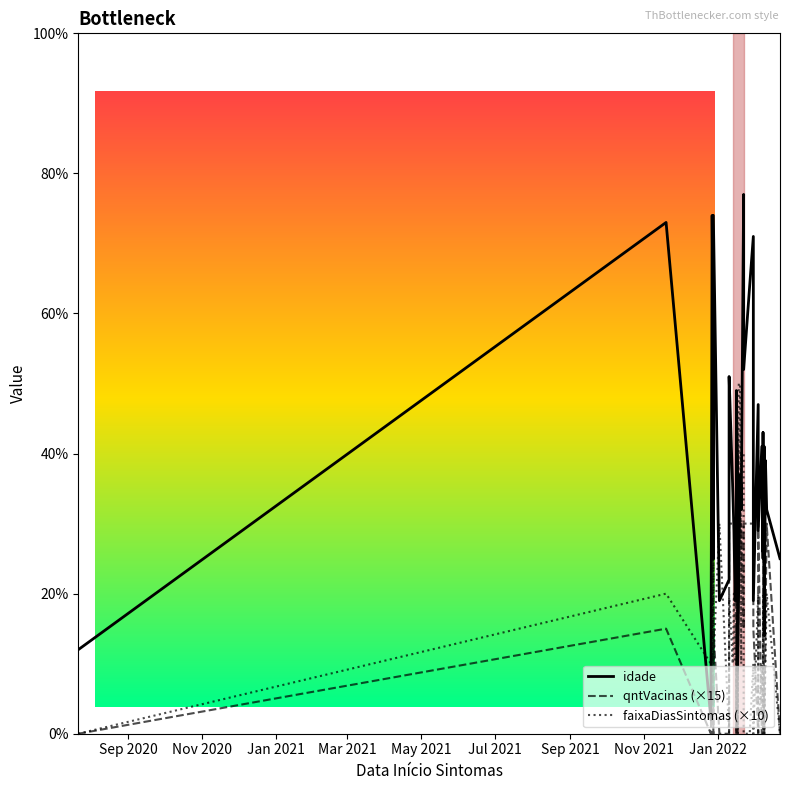

True or false: qntVacinas (×15) has more than 0 interior local peaks.

True